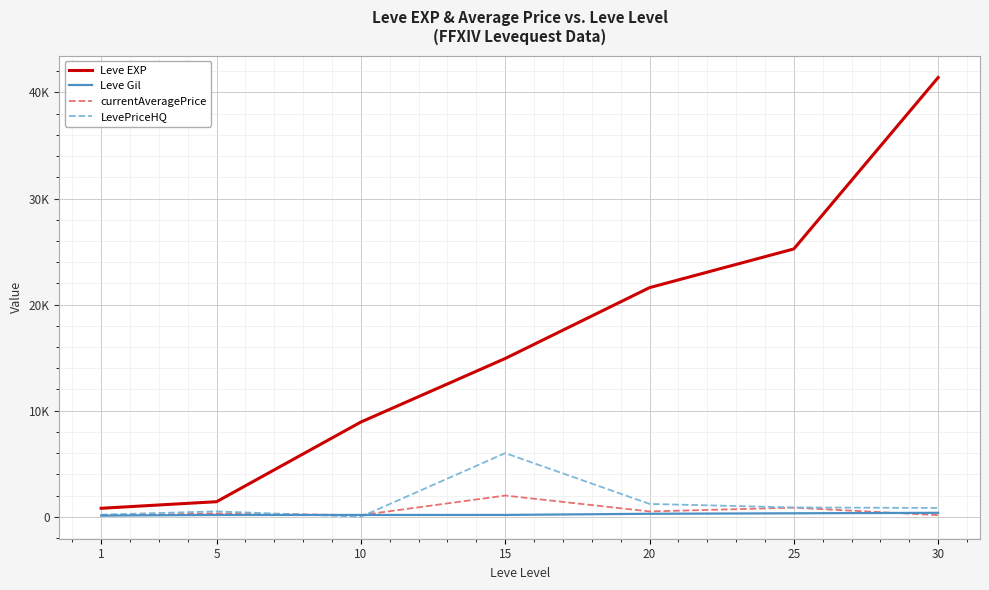

Which series changed the most between 1 and 25?

Leve EXP